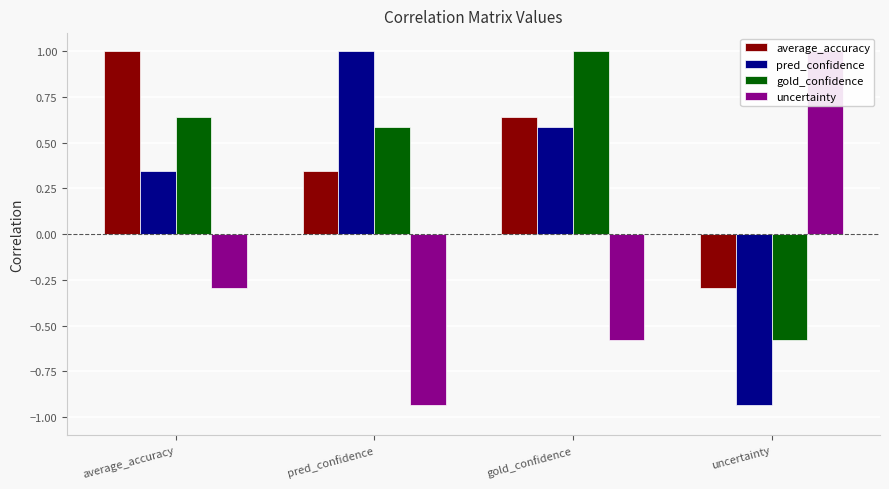

Does the chart contain any negative values?

Yes